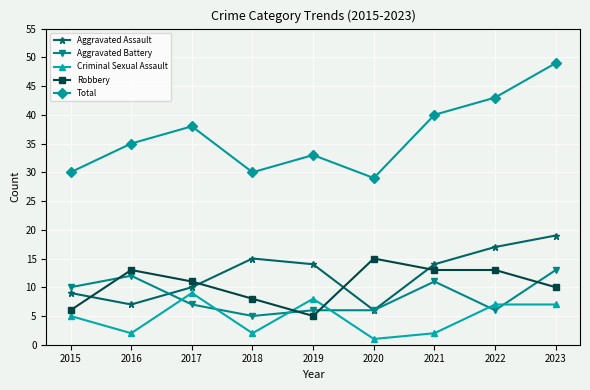

What is the smallest value displayed?

1